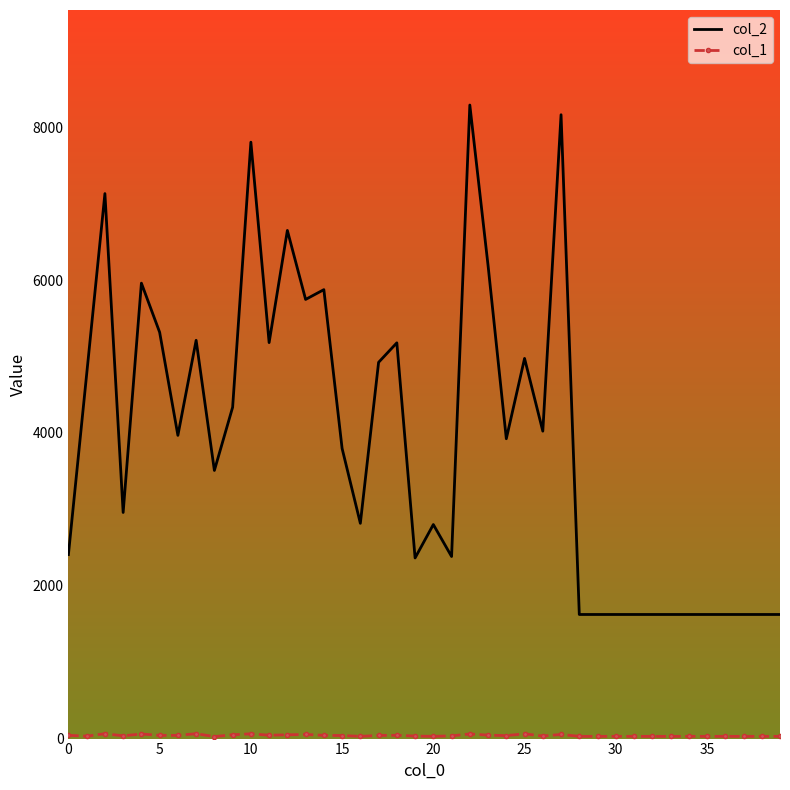

Which series has the largest total across all categories?

col_2